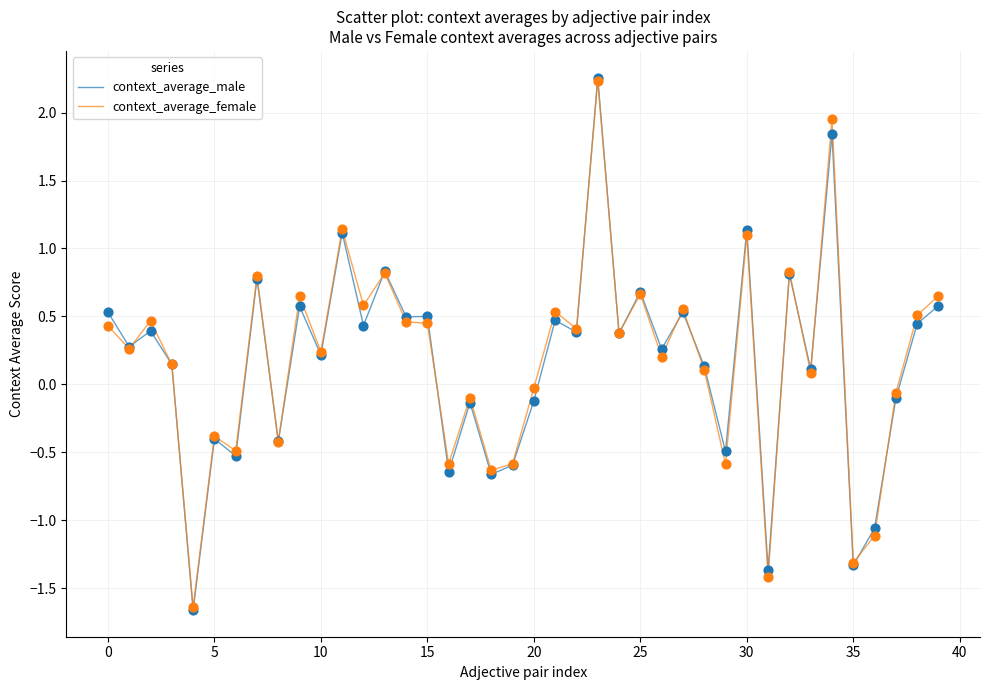

What is the lowest value of the context_average_female series?

-1.6